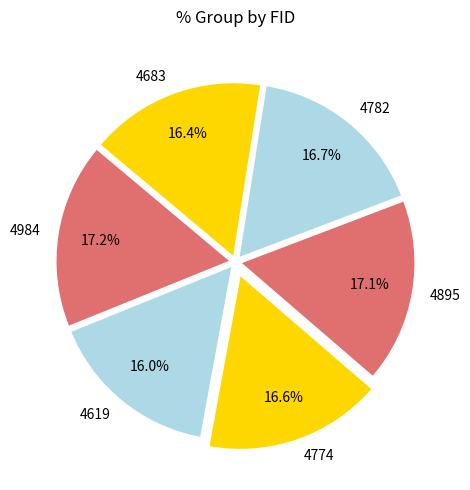

Is the sum of 4984 and 4683 greater than half?

No